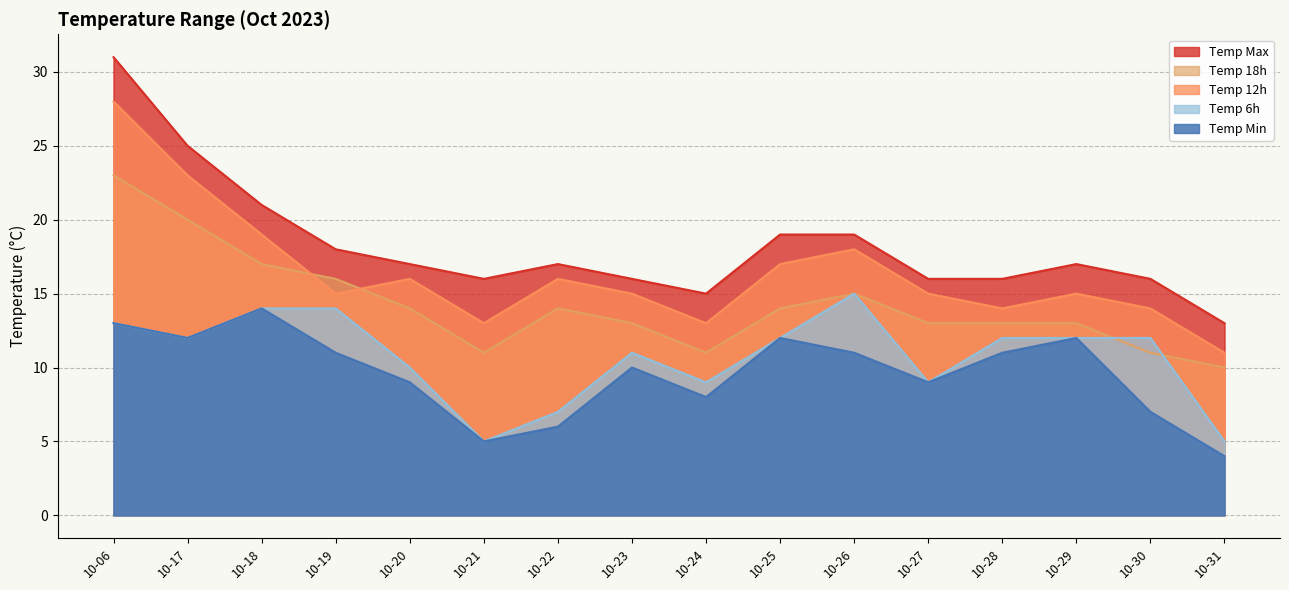

What is the total value across all series at 10-28?

66